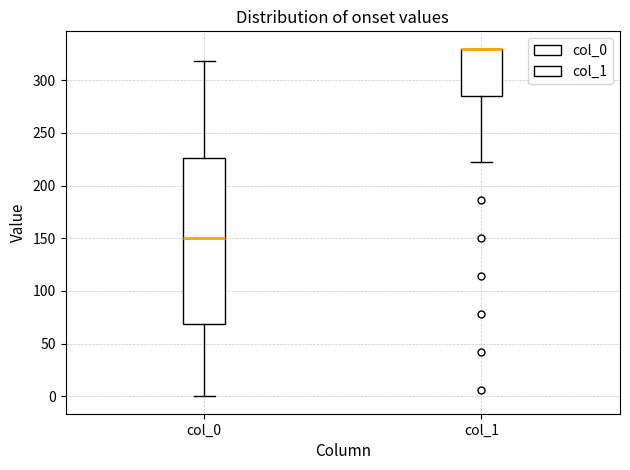

Reading left to right, read every box against the y-axis: the position of its median line, the range the box covers, and the ends of its whiskers. The values are not printed on the chart, so give them approximately, as read against the axis.

col_0: median 150, box 70 to 225, whiskers 0 to 320
col_1: median 330 (drawn on the box's upper edge), box 285 to 330, whiskers 220 to 330